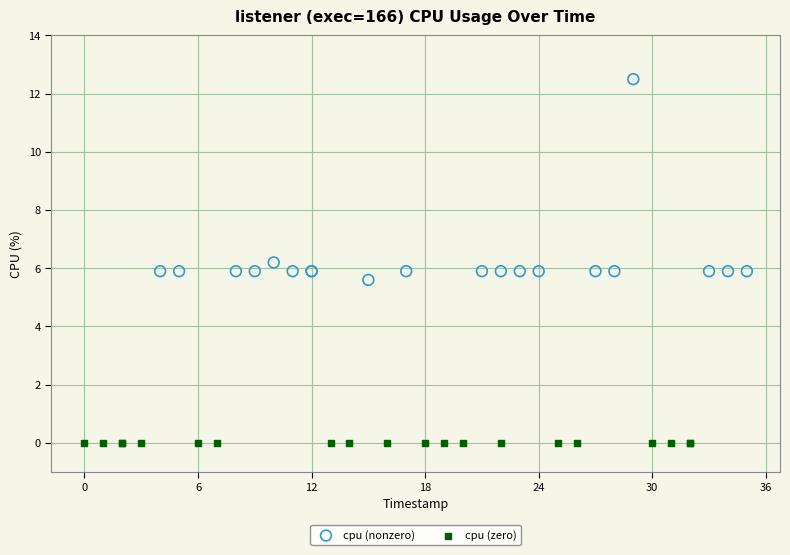

Which series reaches the minimum Y coordinate?

cpu (zero)